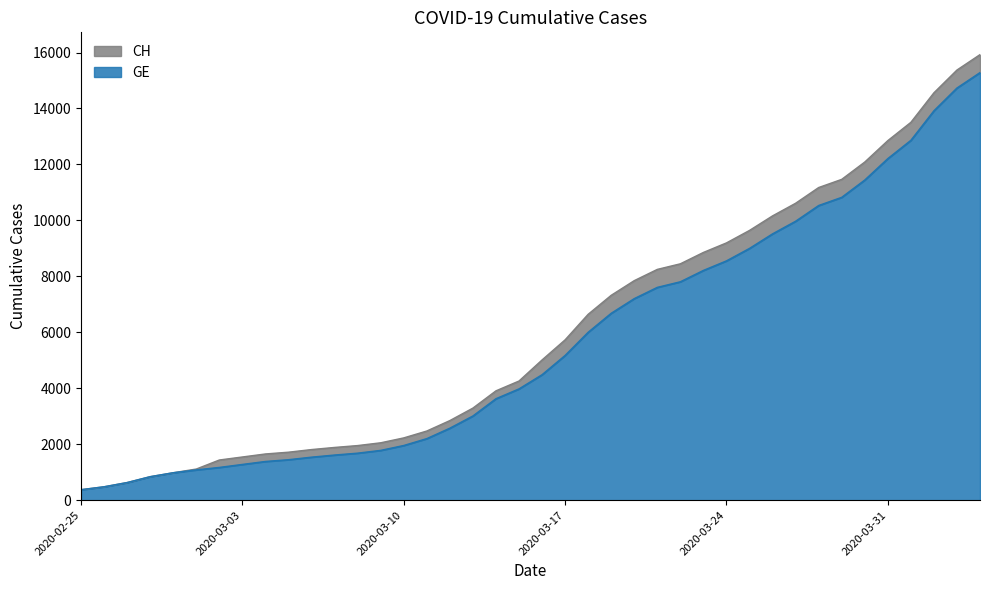

What position from the right is 2020-03-18?

18